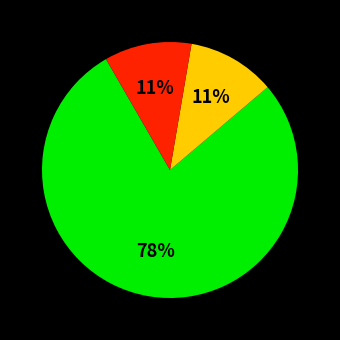

To the nearest percent, what is the average slice percentage?

33%